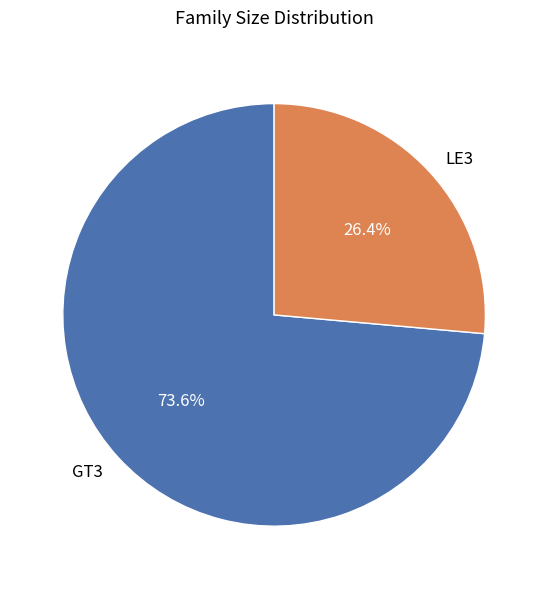

Do GT3 and LE3 together represent more than half of the pie?

Yes